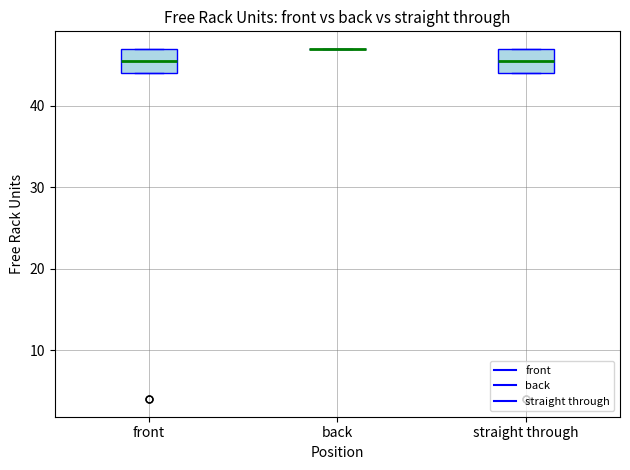

Reading left to right, transcribe this box plot: for each box, give where its median line is, the range the box spans, and where its two whiskers end, as read against the y-axis. The values are not printed on the chart, so give them approximately, as read against the axis.

front: median 46, box 44 to 47, whiskers 44 to 47
back: box collapsed to a line at 47, whiskers 47 to 47
straight through: median 46, box 44 to 47, whiskers 44 to 47